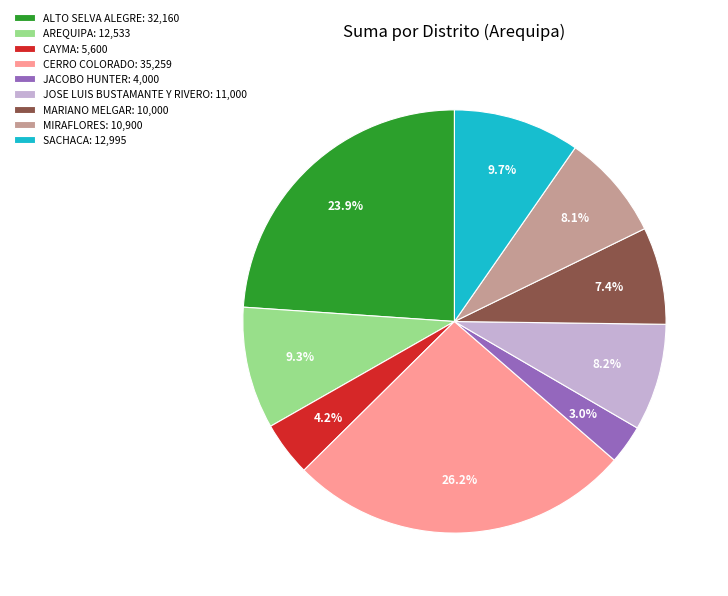

To the nearest percent, what is the difference between the largest and smallest slice percentages?

23%